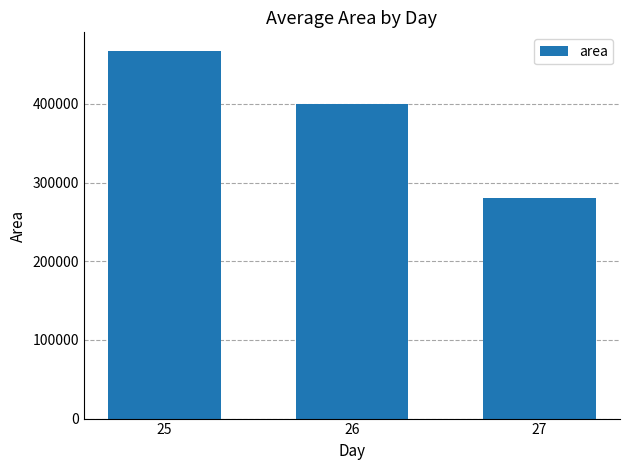

Reading right to left, what are all the values shown in this chart?

27=279750.0	26=399218.8	25=467500.0